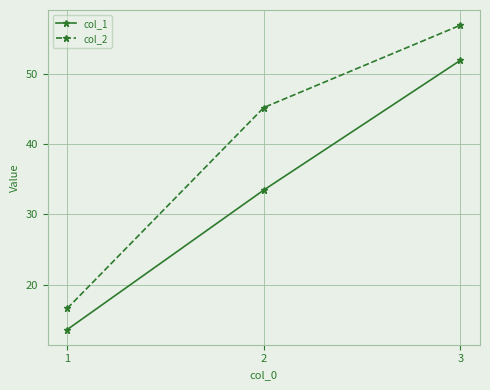

What is the difference between the maximum and minimum values in the col_2 series?

40.3